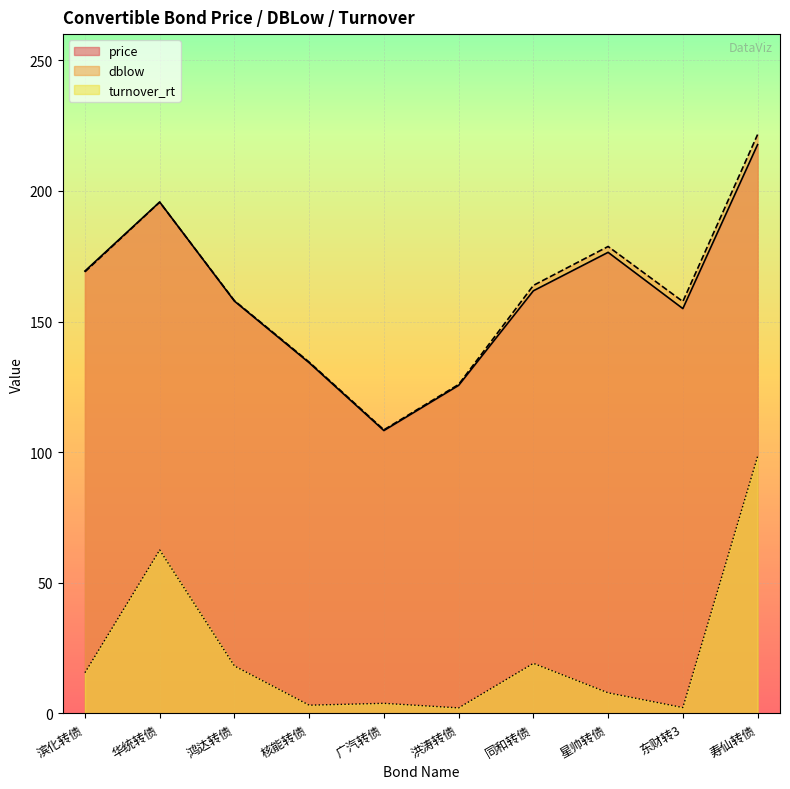

Which series has the largest total across all categories?

dblow